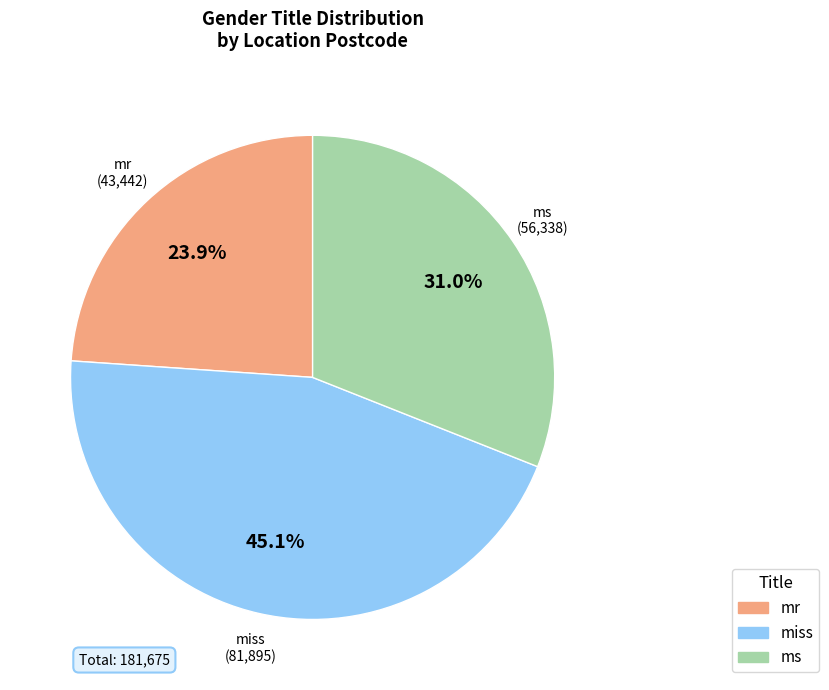

To the nearest percent, what percentage of the pie is ms?

31%